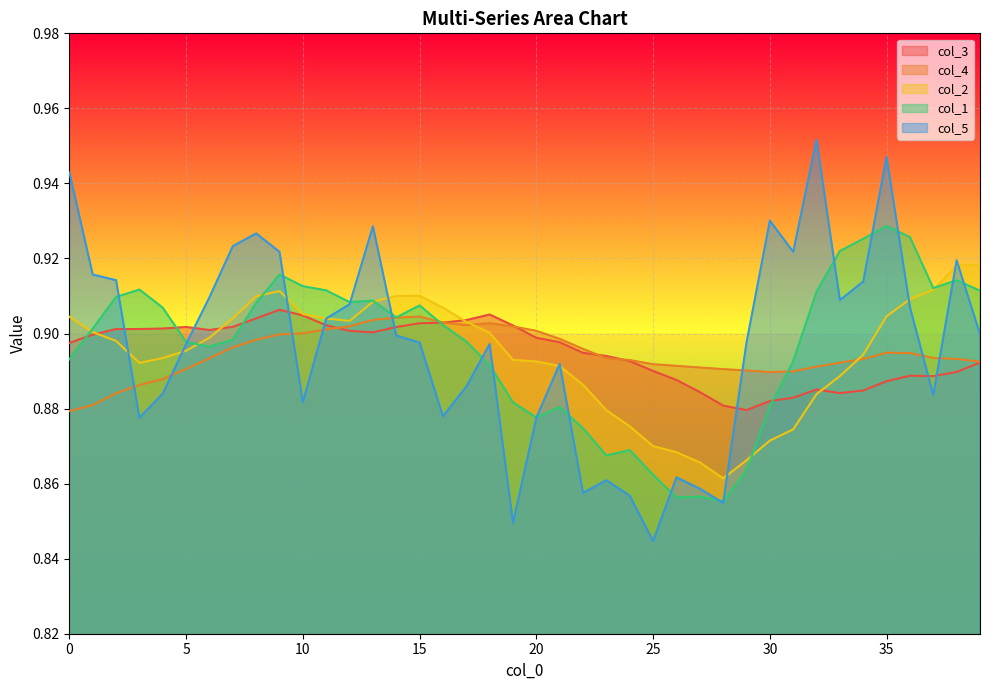

List the series in order of their peak value, lowest first.

col_4, col_3, col_2, col_1, col_5